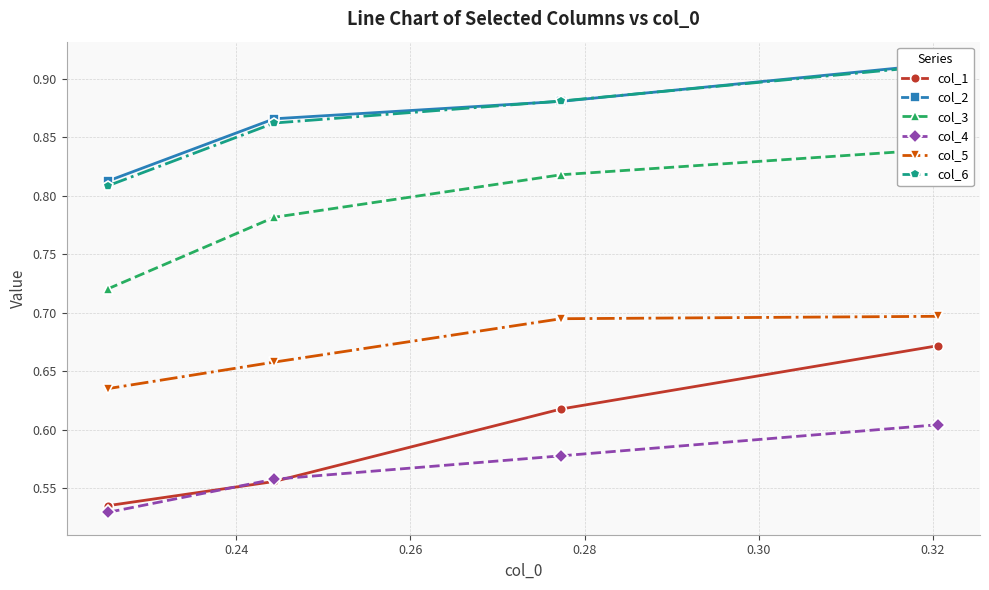

At how many categories does at least one series exceed 0?

4